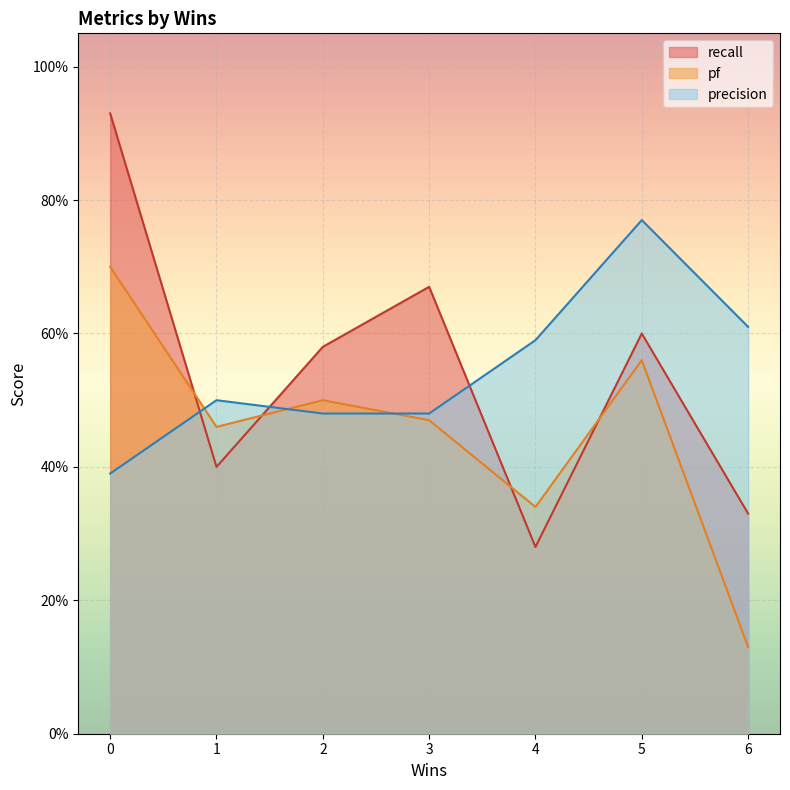

Does the chart display data point markers on the line(s)?

No